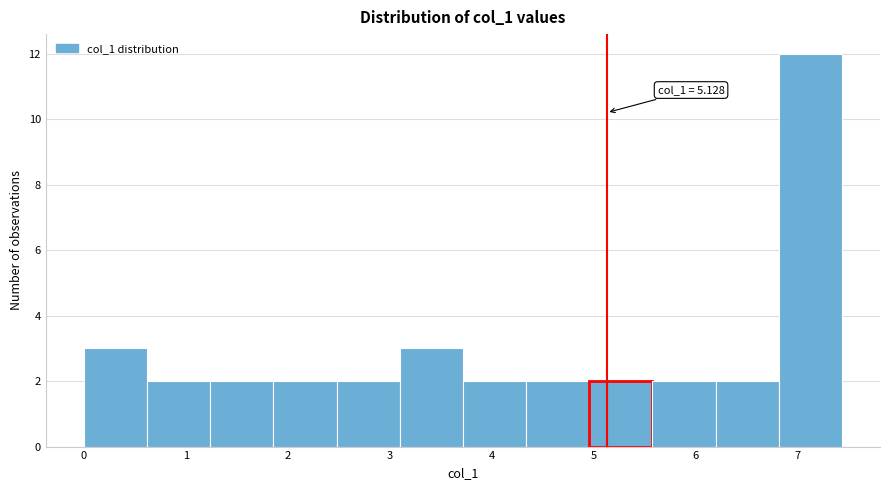

Which range on the x-axis has the tallest bar?

6.8 to 7.4